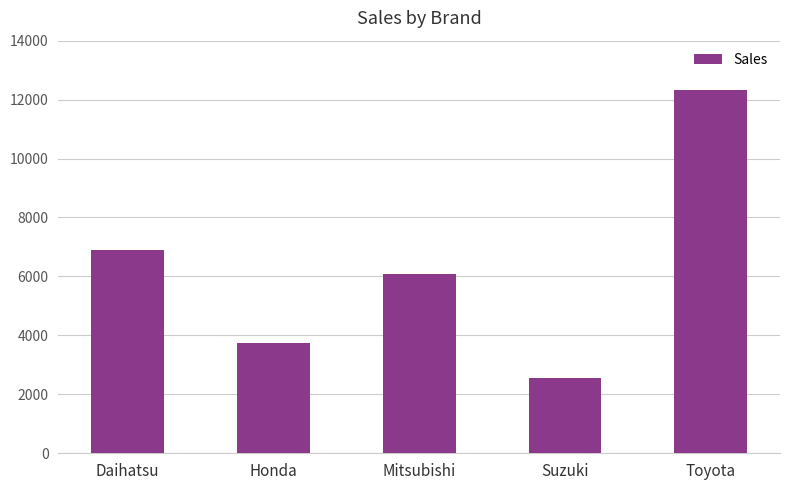

What is the label of the 4th bar from the left?

Suzuki